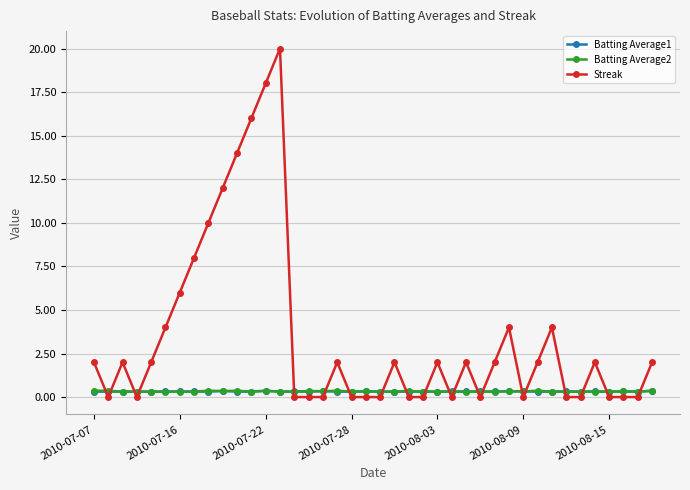

Which series has the largest range (max minus min)?

Streak